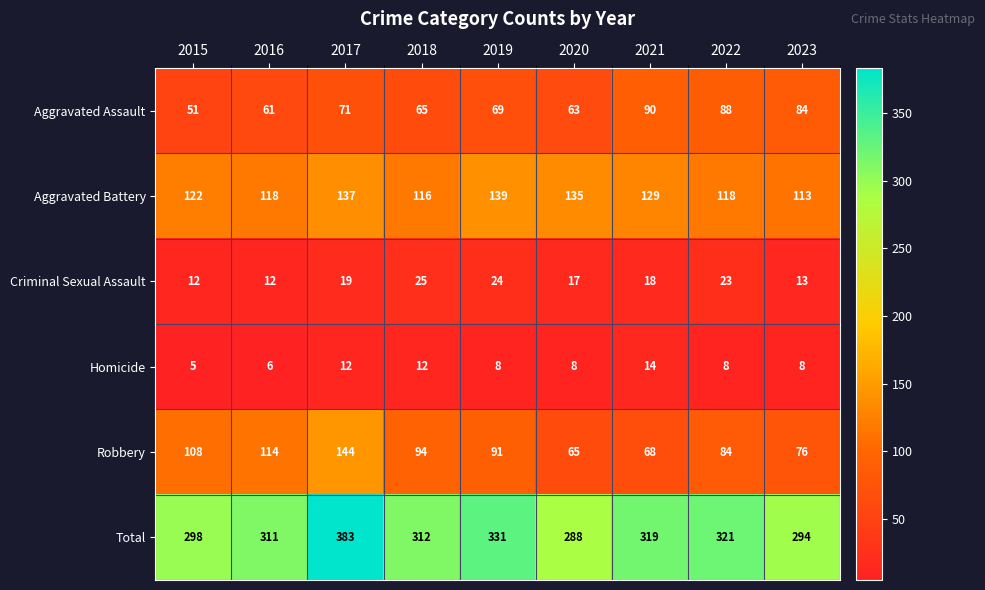

Which series has the widest spread of values?

Total